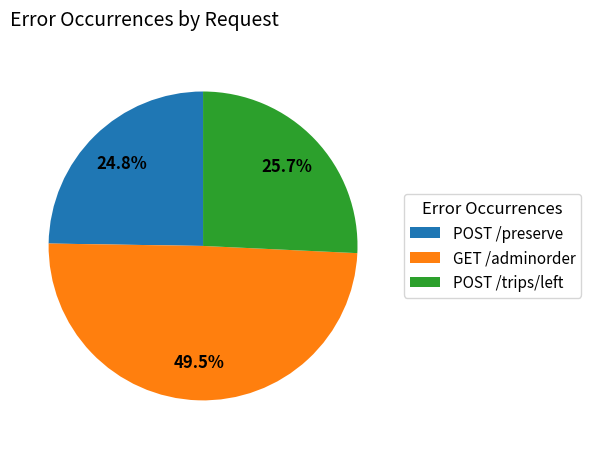

Combined, do GET /adminorder and POST /preserve account for over 50%?

Yes